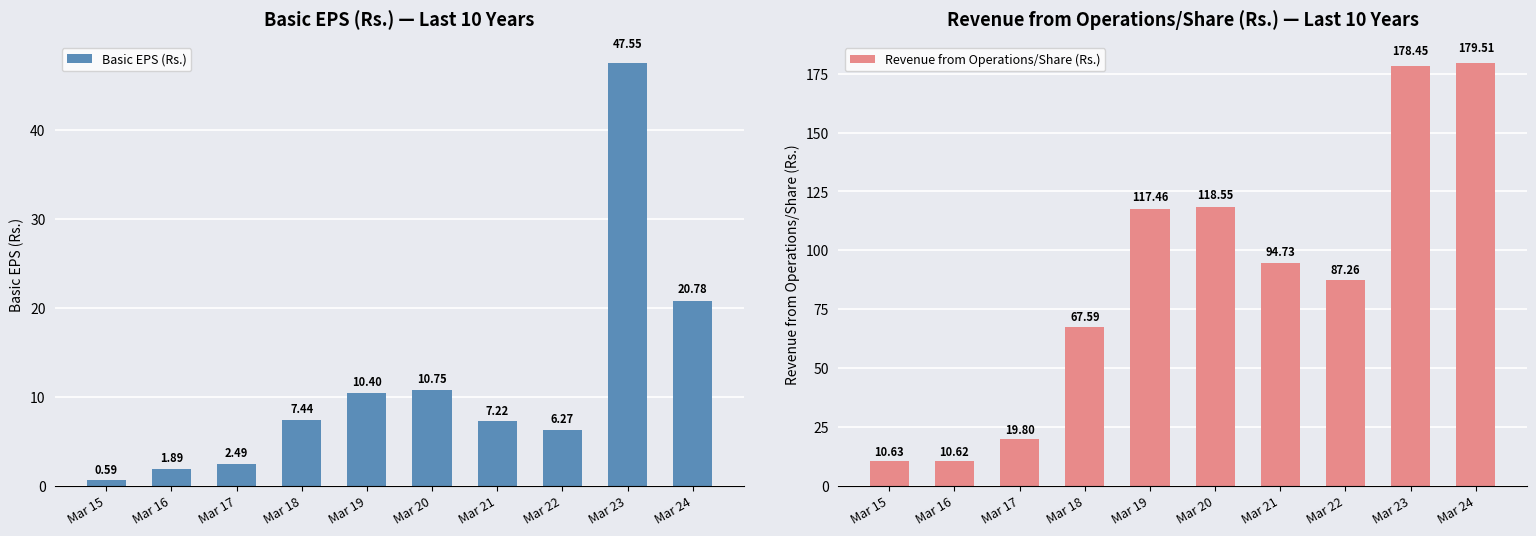

Count the number of data series in this chart.

2